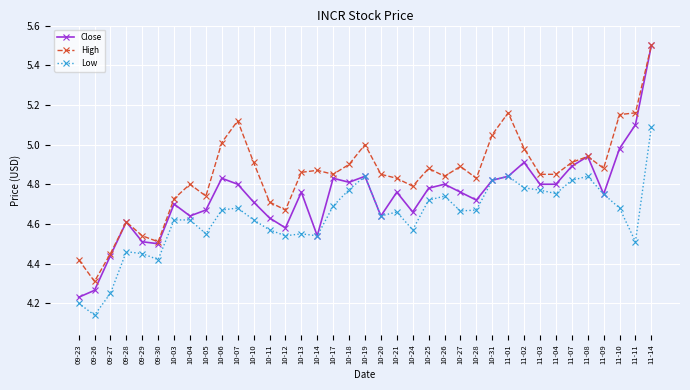

What position from the left is 11-07?

32